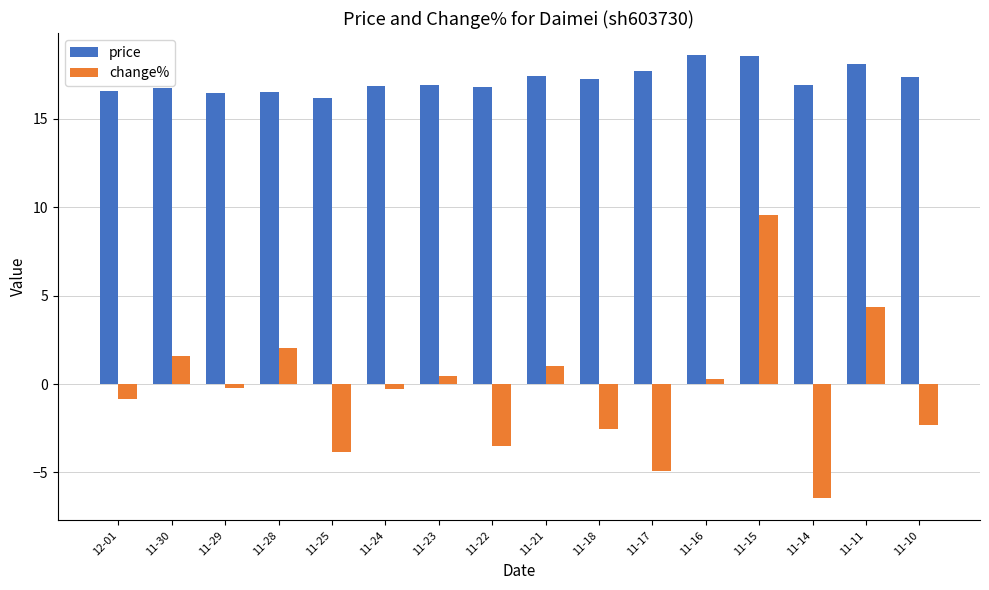

What is the total value across all series at 11-21?

18.5